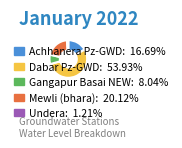

True or false: Achhanera Pz-GWD accounts for 17% of the total.

True